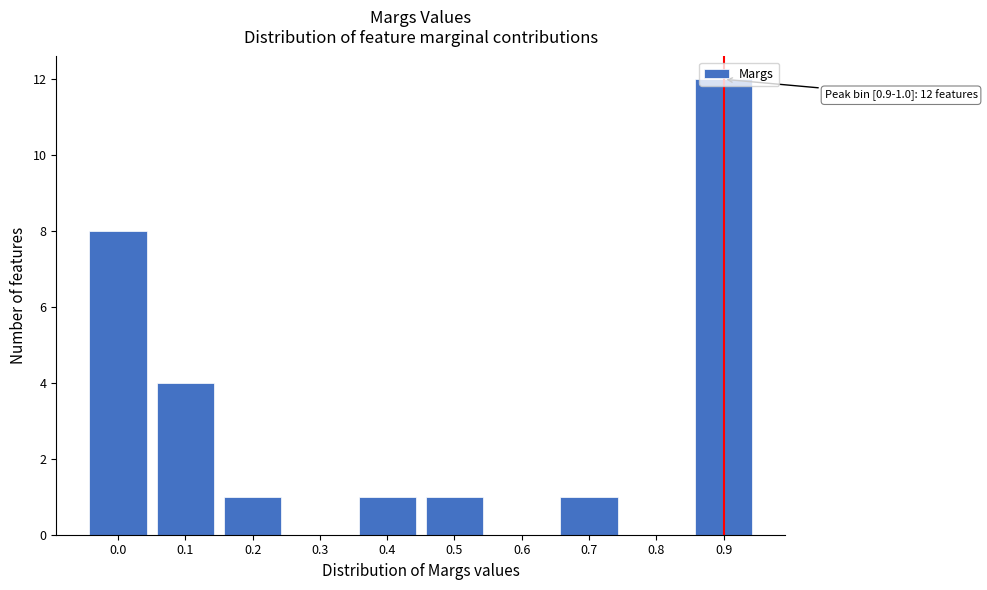

What is the greatest value displayed?

12